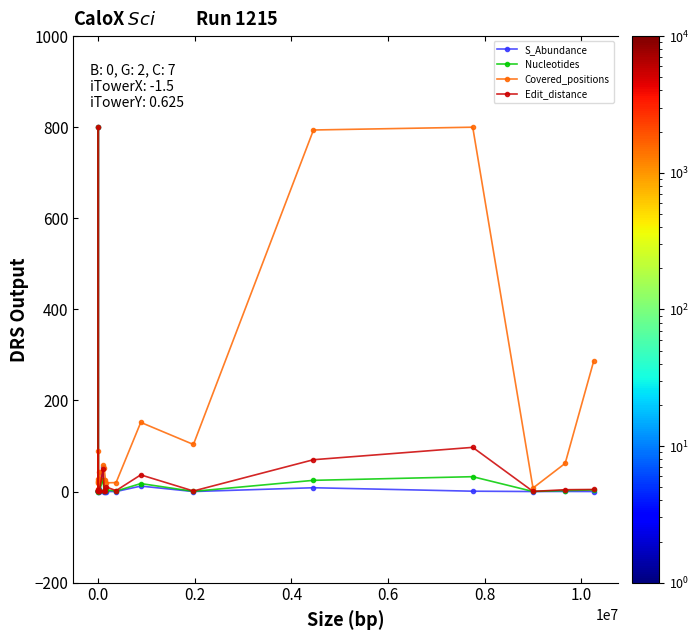

Which series has the largest total across all categories?

Covered_positions